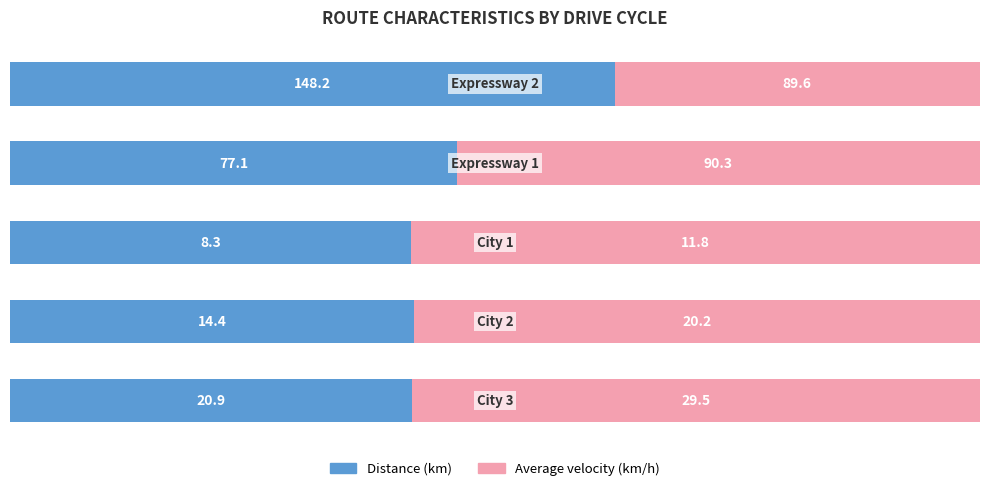

What are all the series names shown in the legend?

Distance (km), Average velocity (km/h)